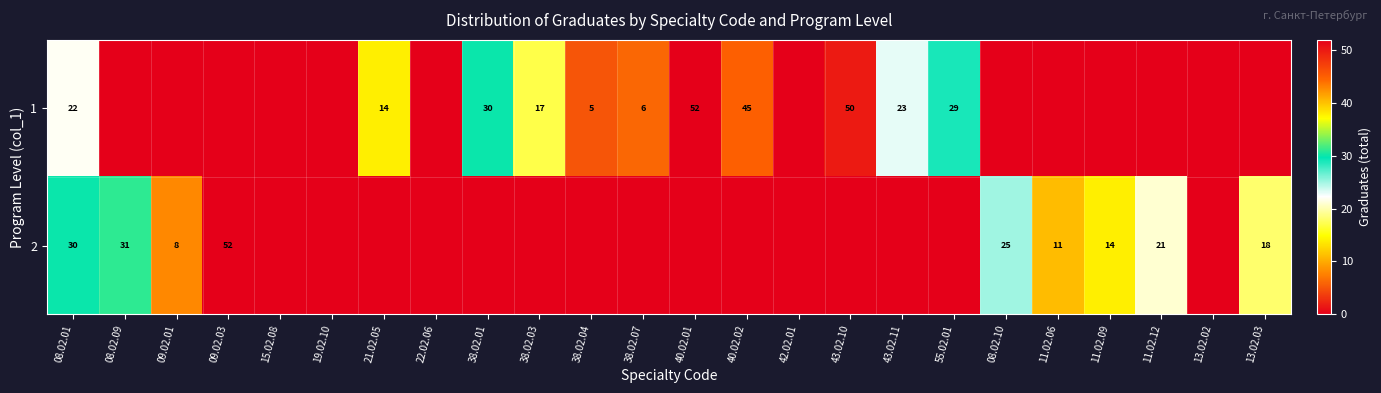

Which has a higher value, 11.02.06 or 19.02.10?

11.02.06